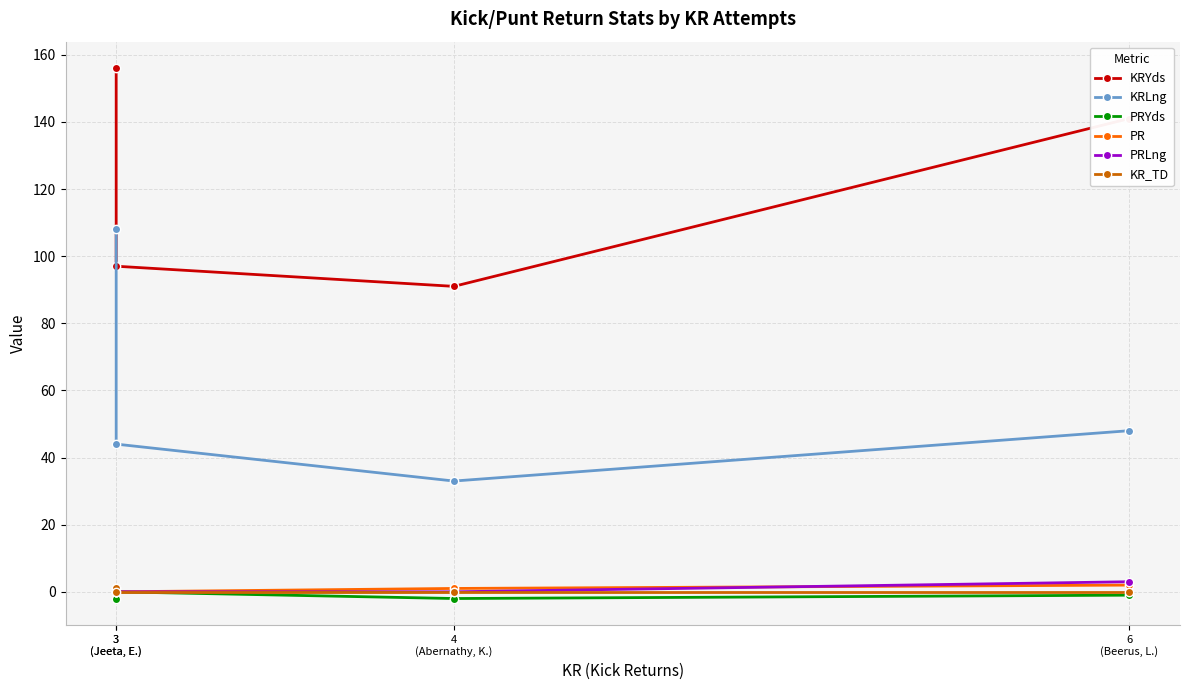

Count the number of data series in this chart.

6